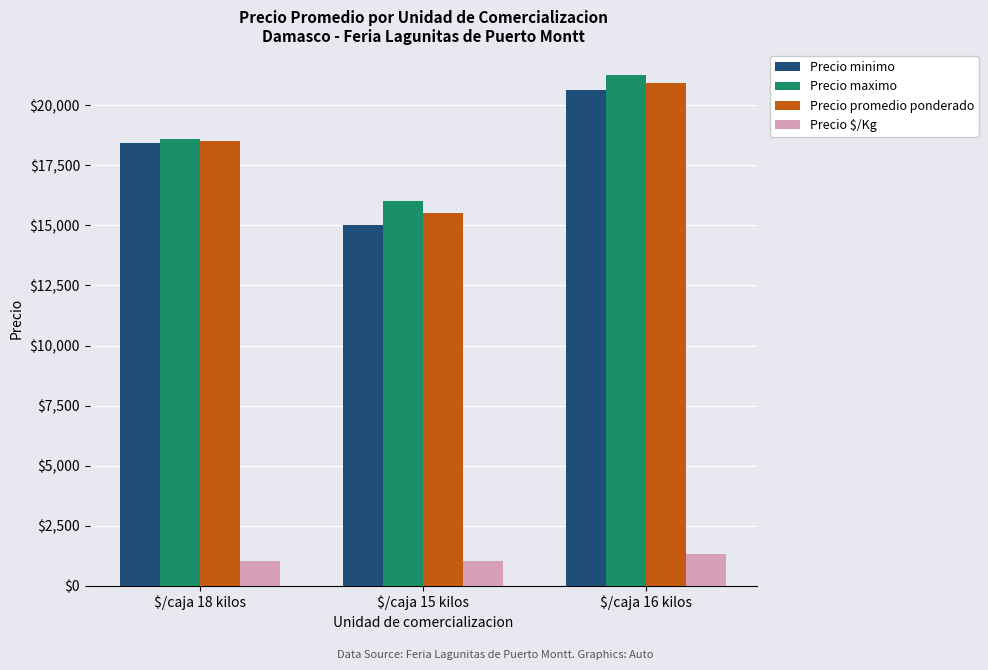

How many bars are there in total?

12